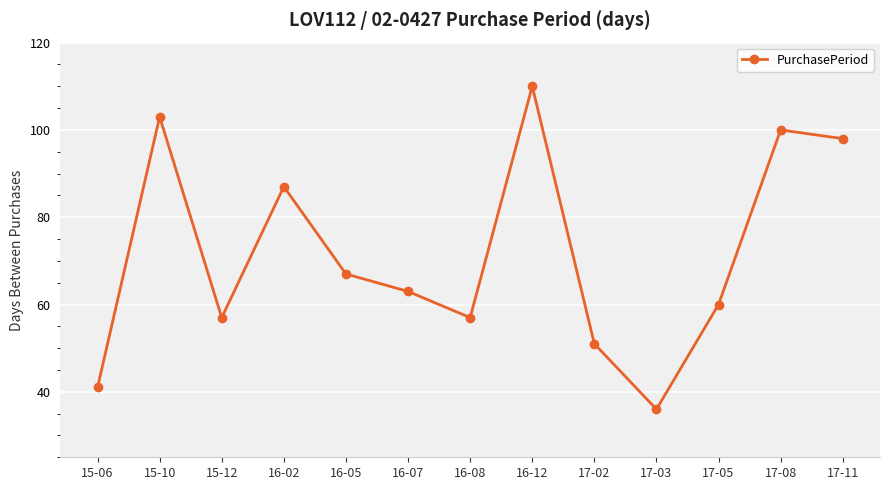

What is the difference between the values at 16-05 and 16-02?

20